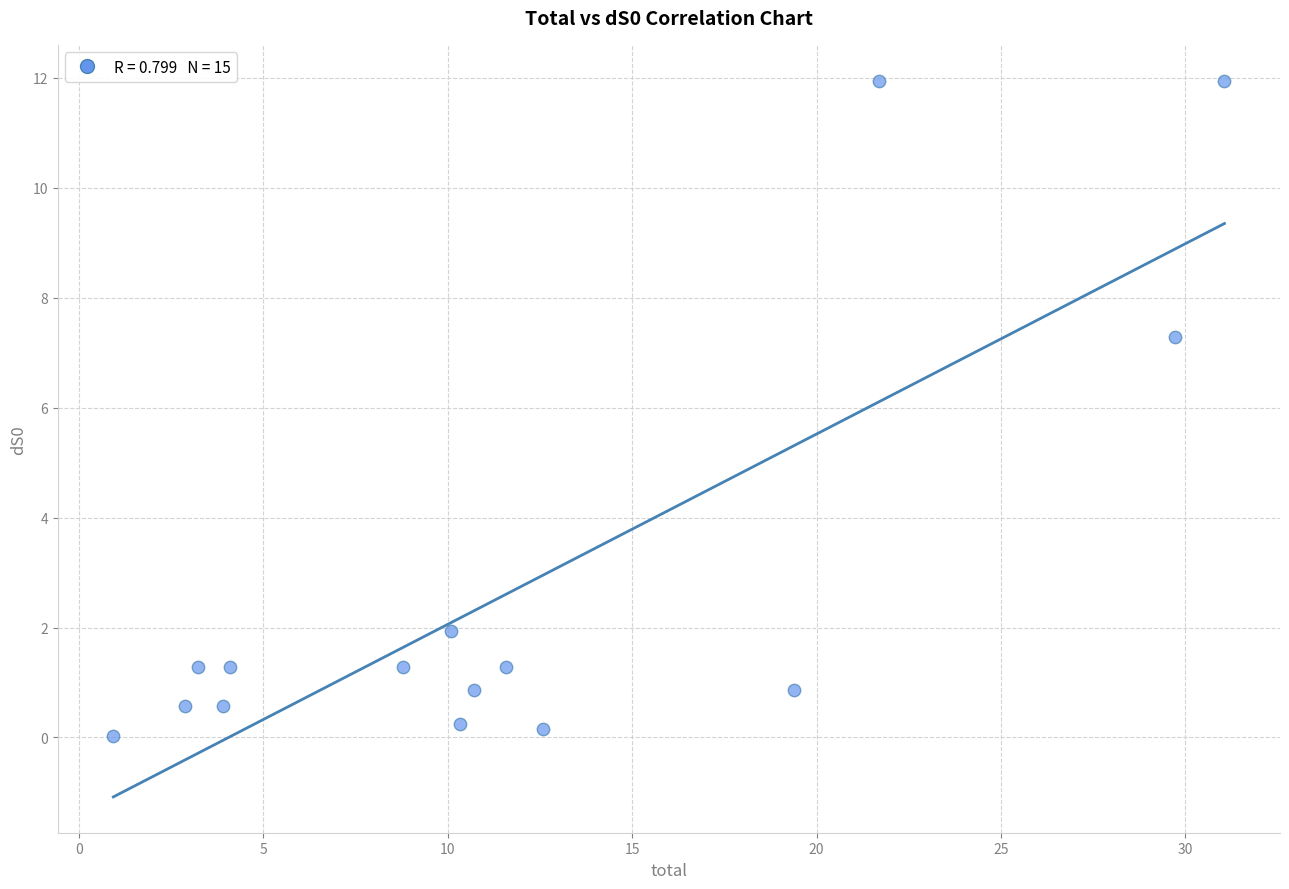

What Y value in the scatter plot is closest to 5?

7.3